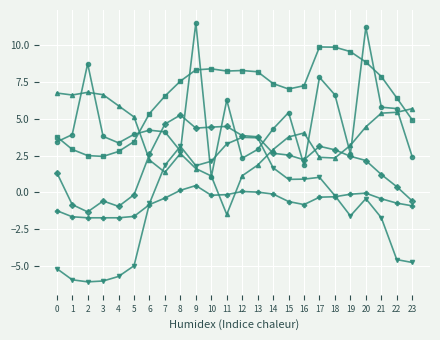

What is the difference between the highest and lowest values at 22?

11.0